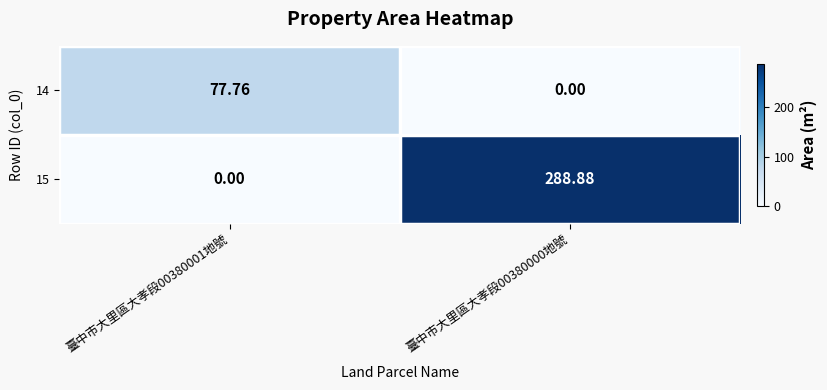

Is the value of 15 at 臺中市大里區大孝段00380000地號 greater than the value of 14 at 臺中市大里區大孝段00380000地號?

Yes